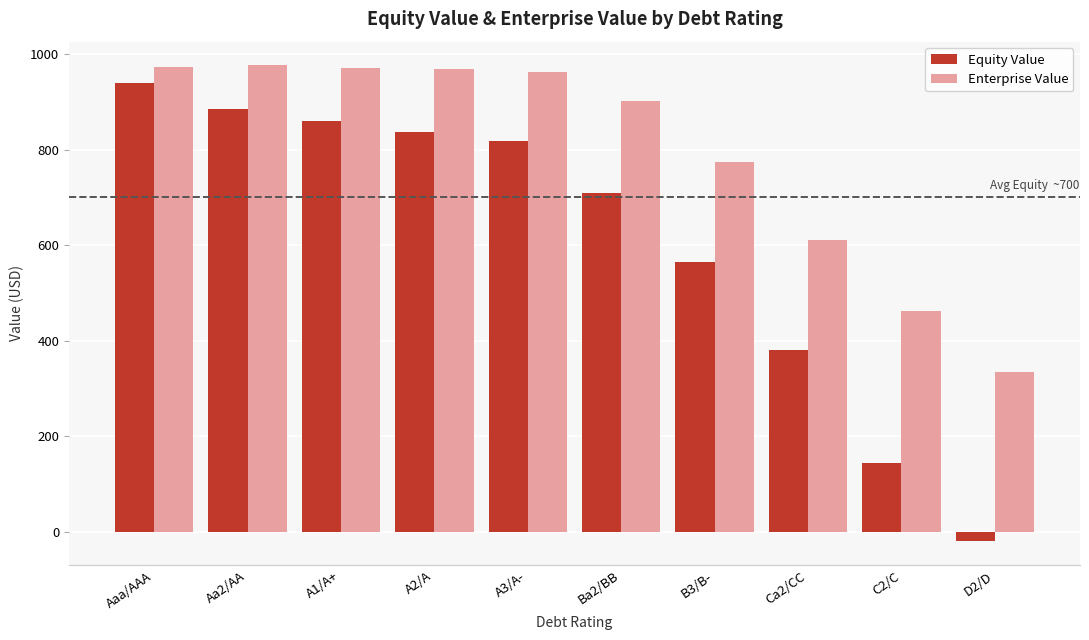

What is the difference between the maximum and minimum values in the Enterprise Value series?

640.6